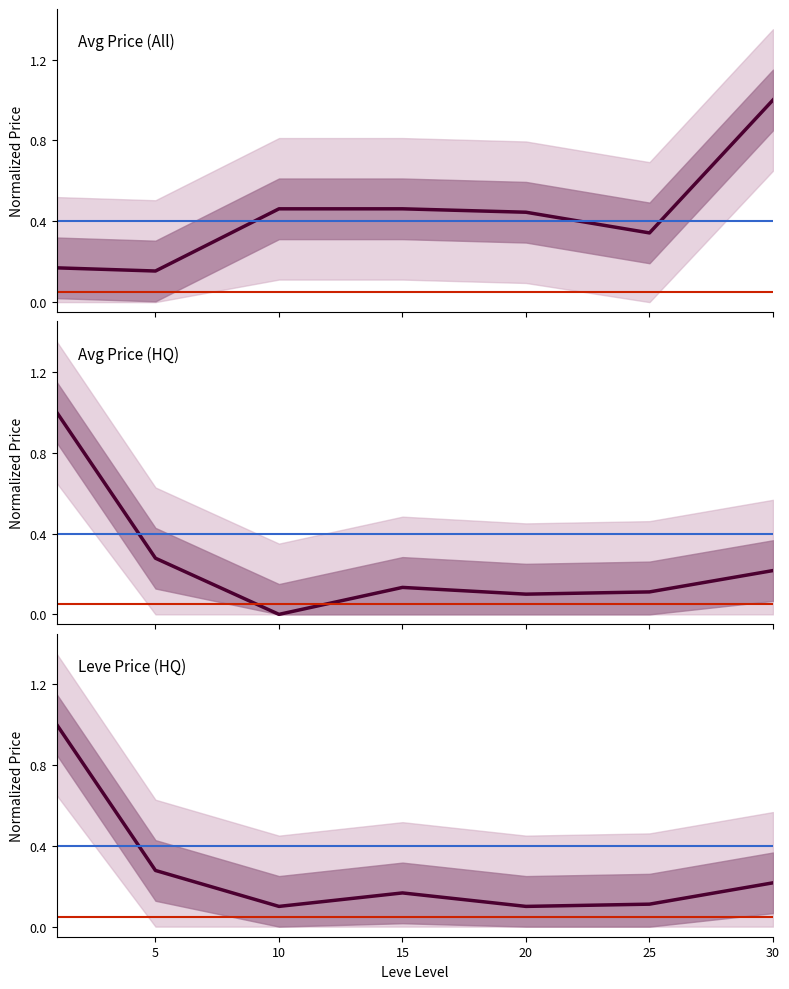

Does the chart display data point markers on the line(s)?

No